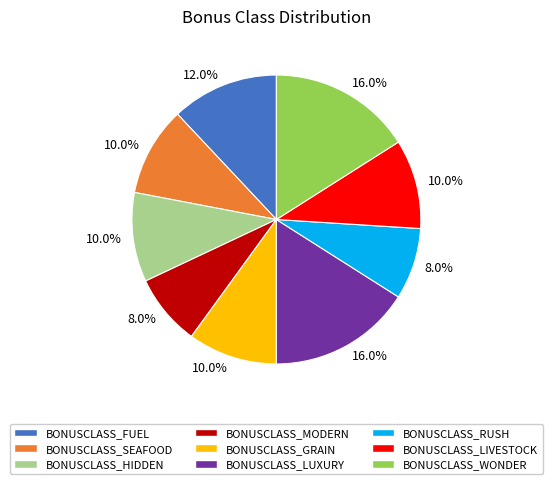

What portion of the pie excludes BONUSCLASS_GRAIN?

90.0%